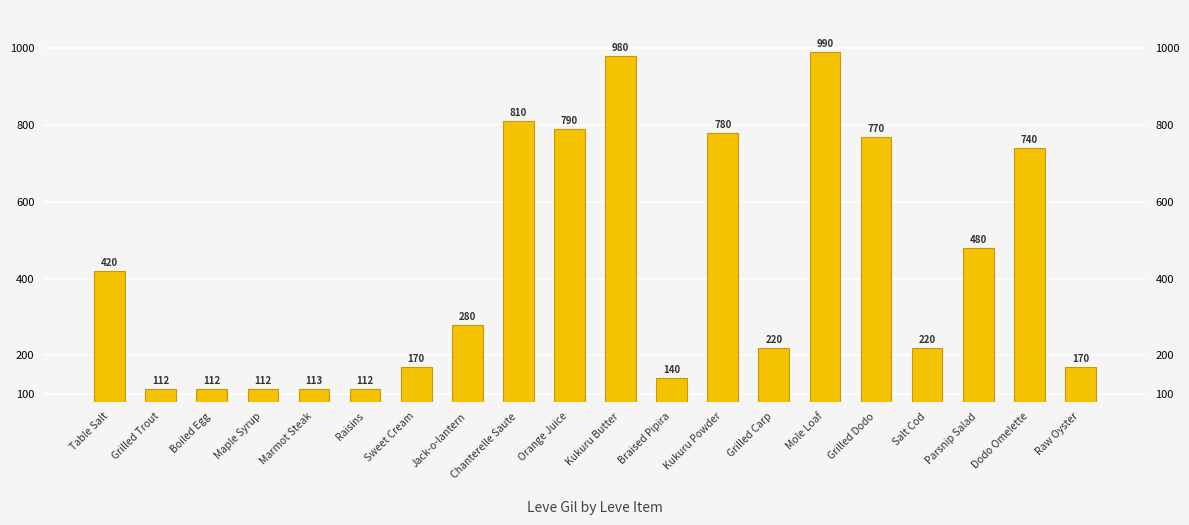

What is the value of the 4th bar from the left?

112